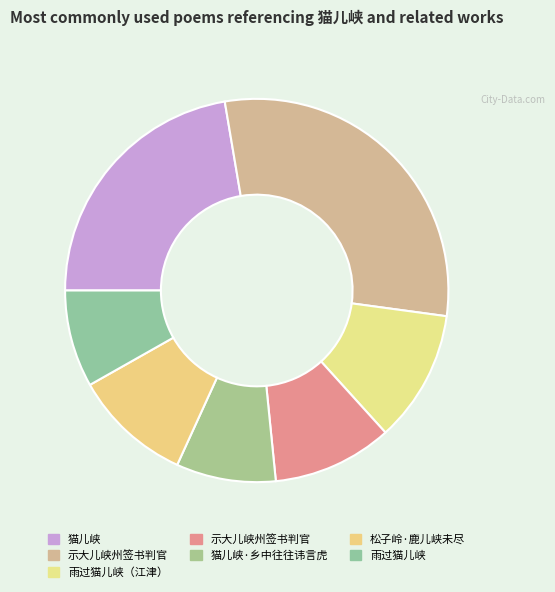

How many segments does this pie chart have?

7